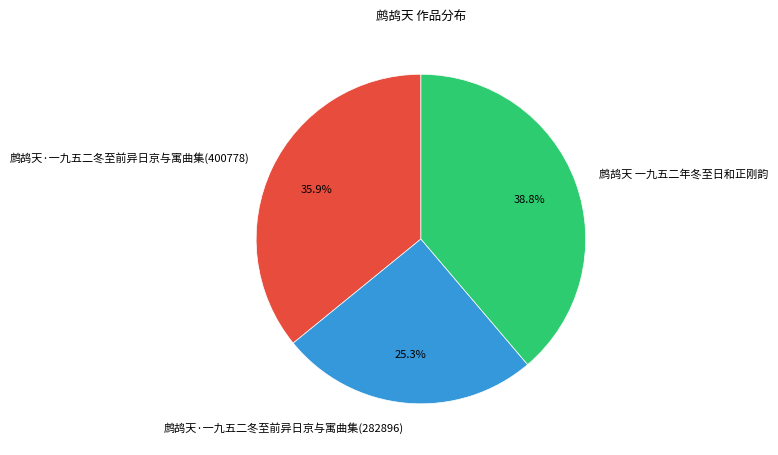

Which has a higher value, 鹧鸪天·一九五二冬至前异日京与寓曲集(282896) or 鹧鸪天·一九五二冬至前异日京与寓曲集(400778)?

鹧鸪天·一九五二冬至前异日京与寓曲集(400778)